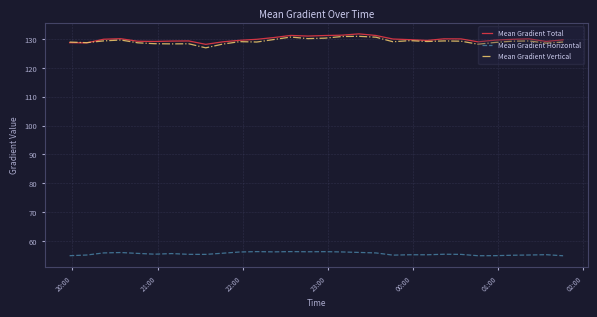

True or false: Mean Gradient Total and Mean Gradient Horizontal intersect in this chart.

False